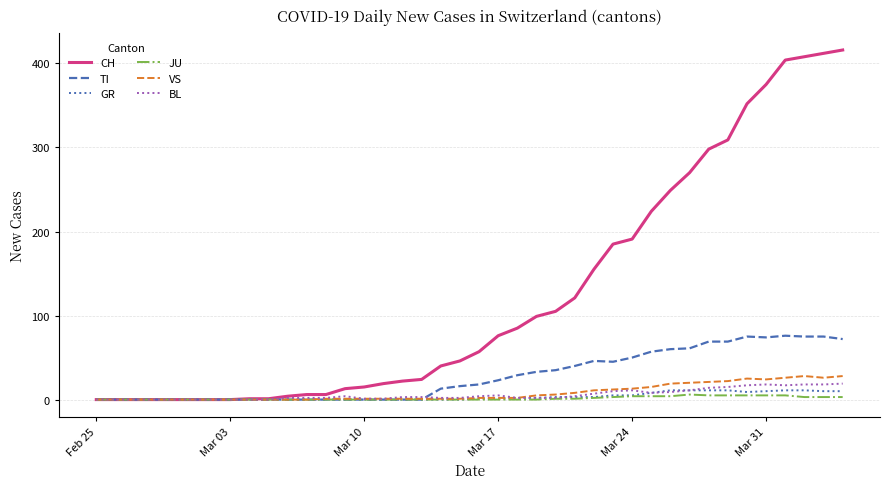

Which series has the largest total across all categories?

CH